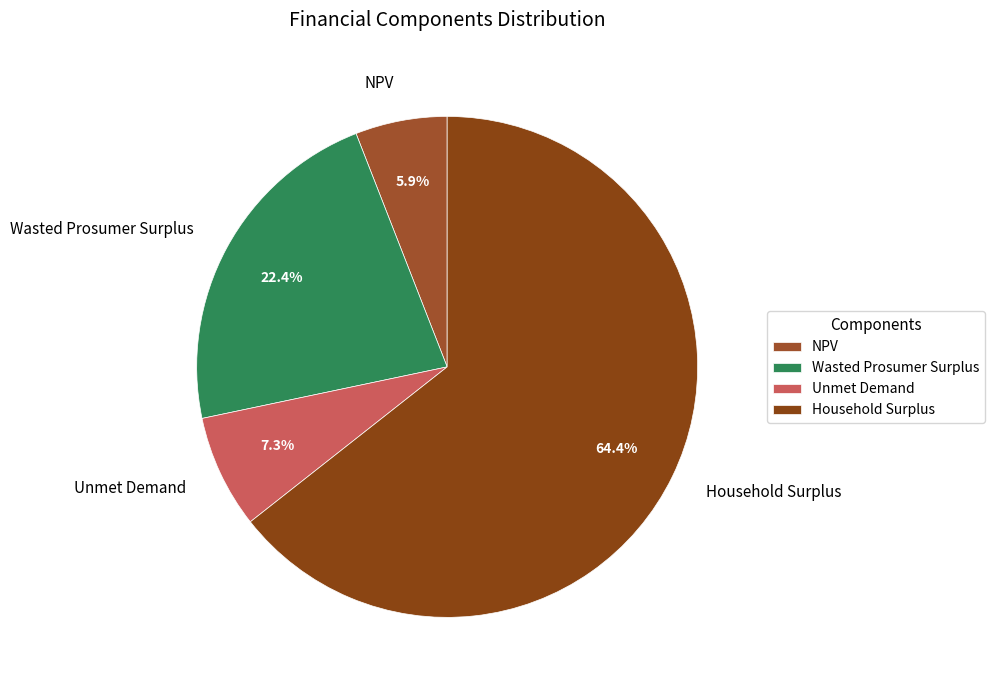

Which slice is the largest?

Household Surplus